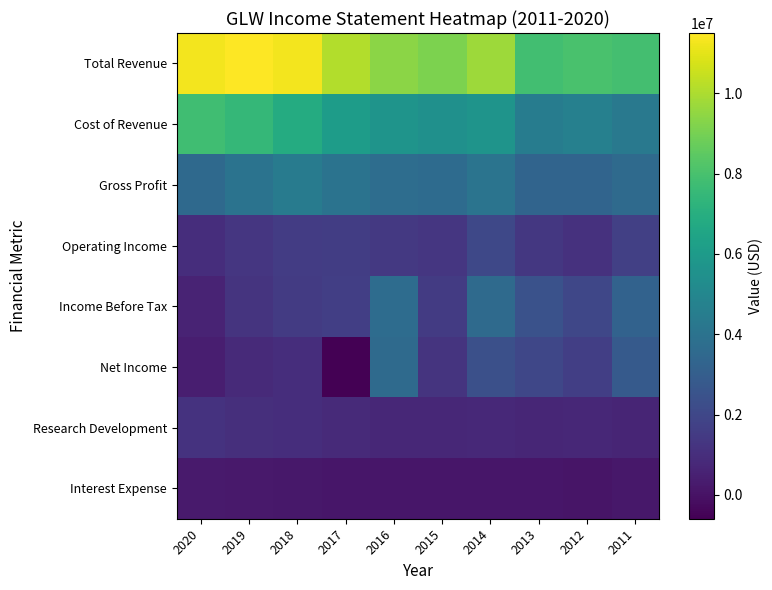

What is the total value across all series at 2011?

24386000